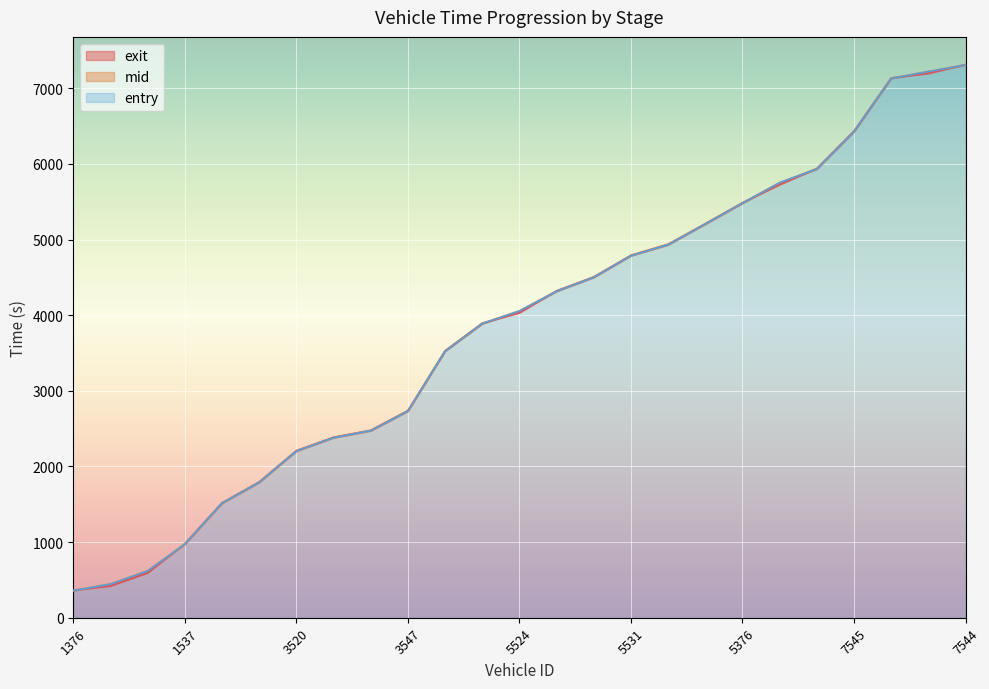

The mid series shows 4504.5 at 5226. True or false?

True